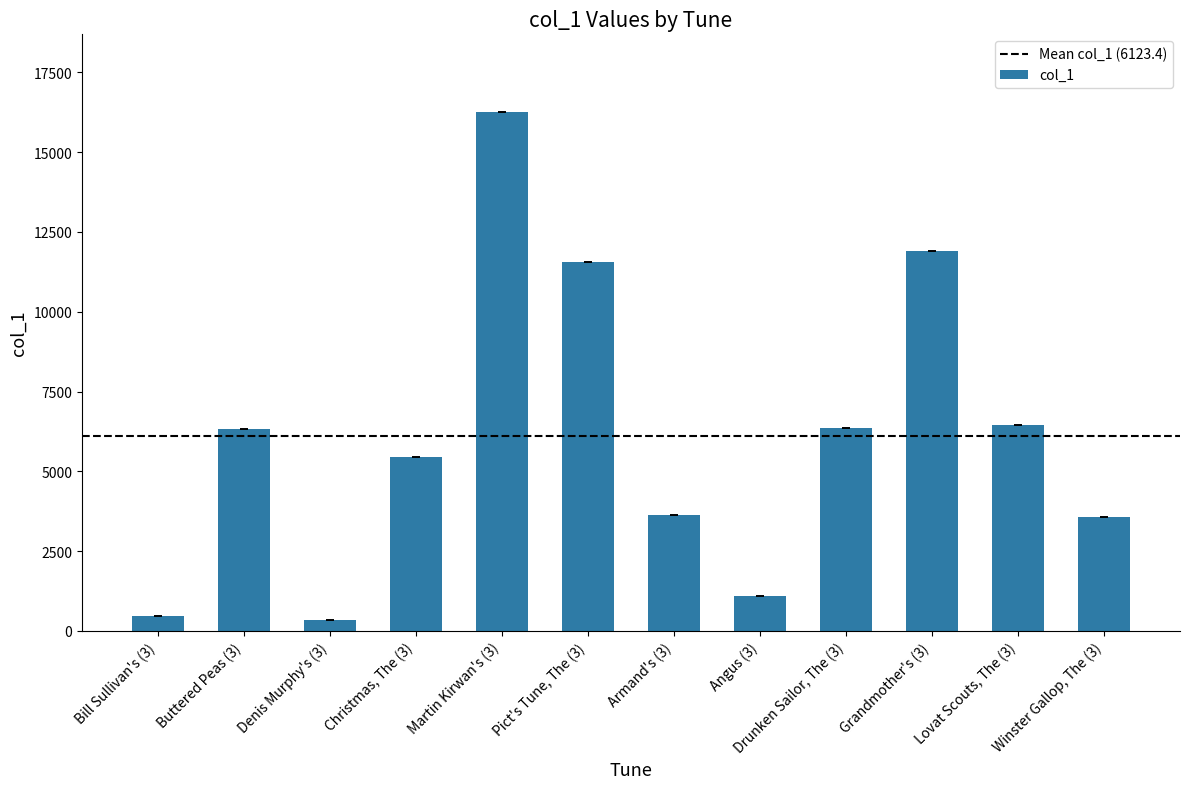

What is the value of the 7th bar from the left?

3647